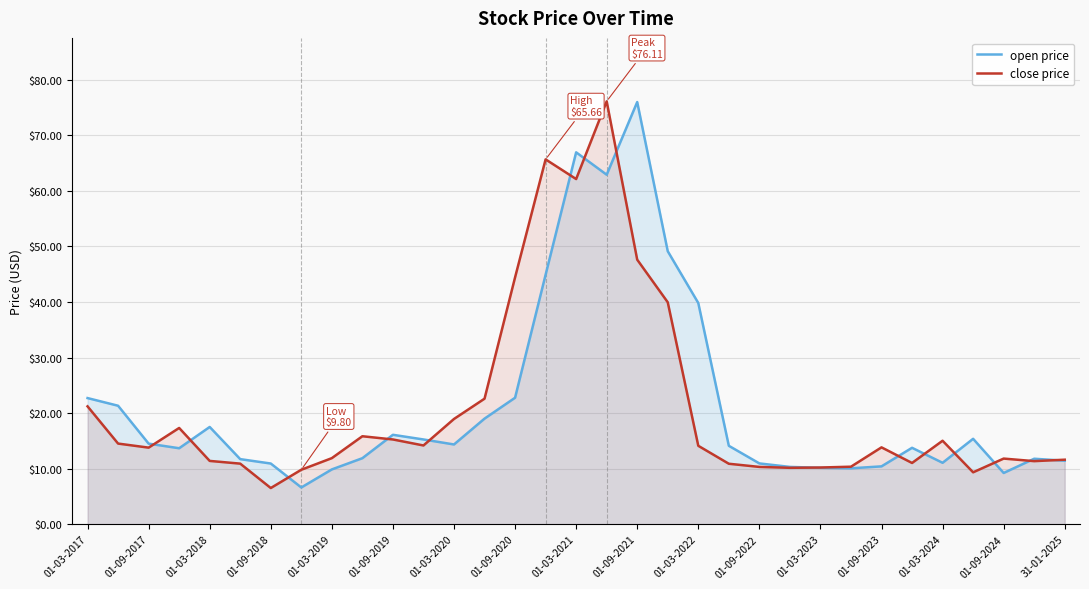

True or false: close price has a value of 13.8 at 01-09-2017.

True